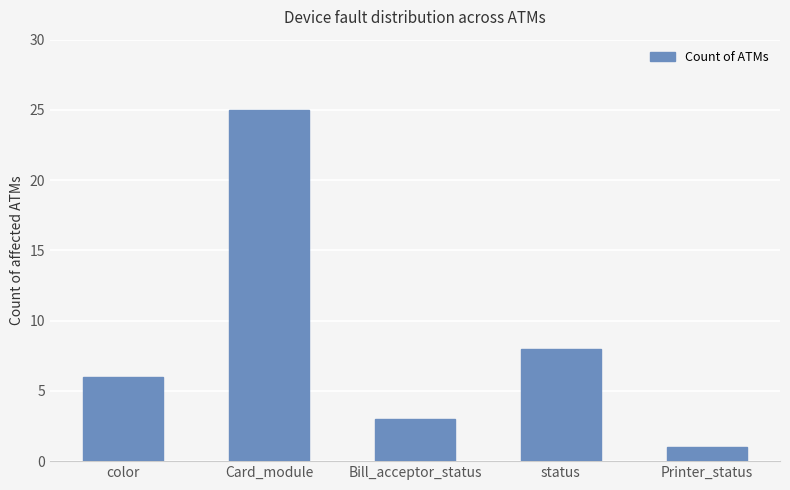

At which category does the chart reach its minimum across all series?

Printer_status